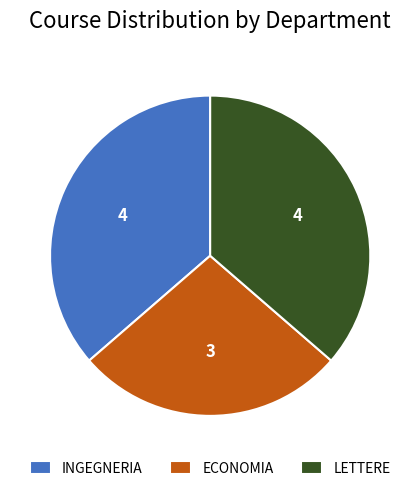

The LETTERE slice represents 36% of the pie. True or false?

True